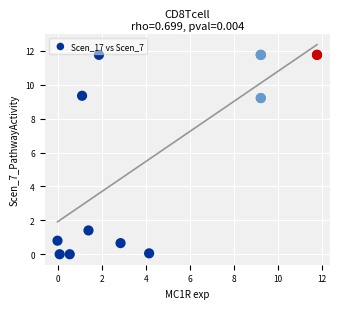

What Y value in the scatter plot is closest to 5?

1.4